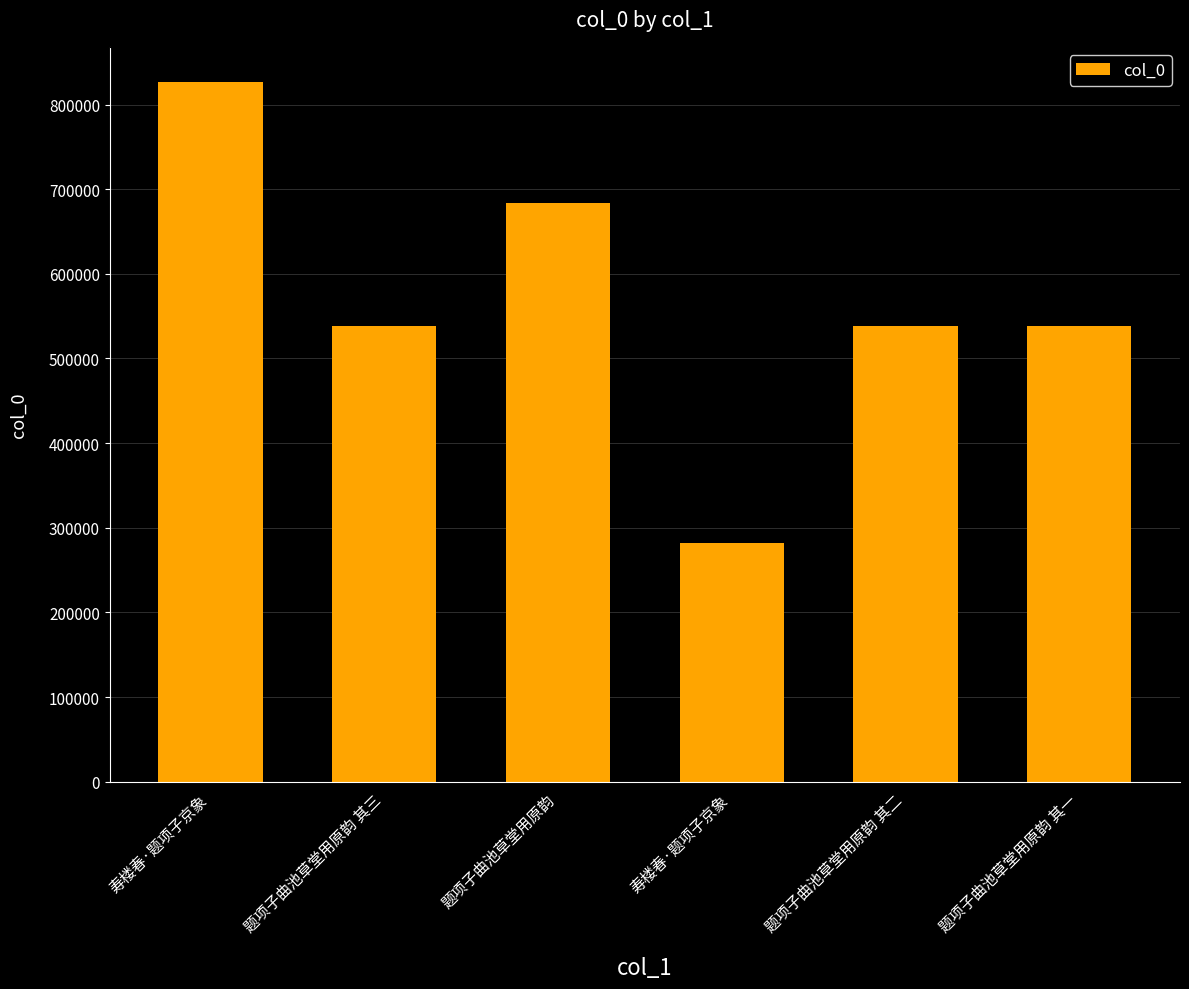

Reading right to left, extract all data points from this chart.

537812	537813	282134	683337	537814	826924